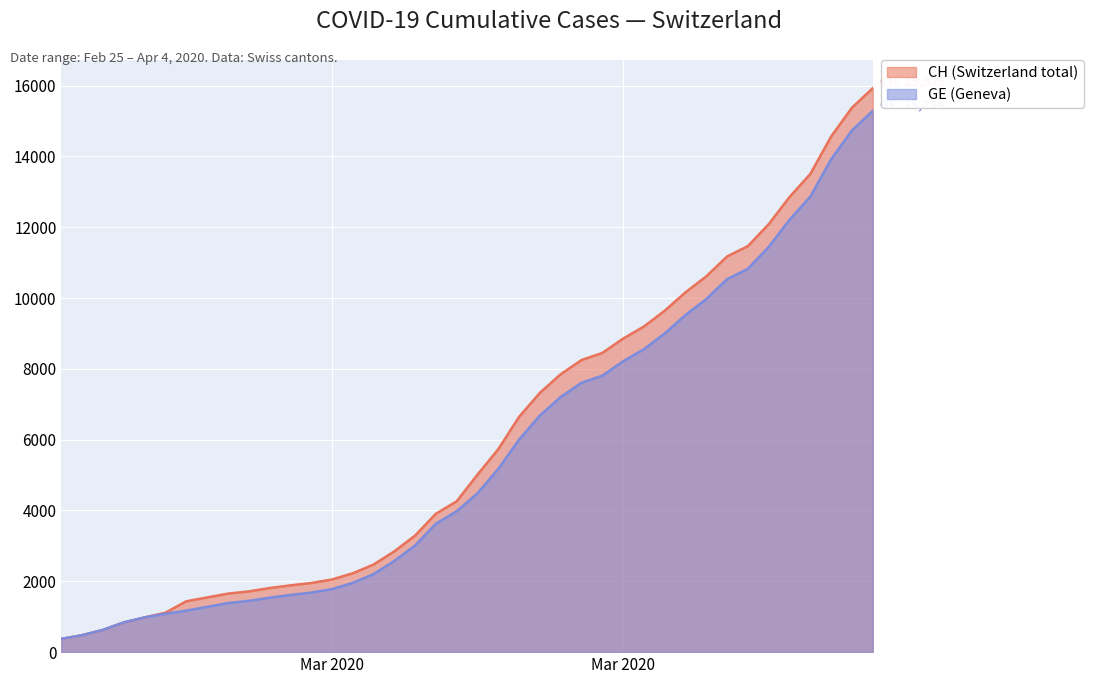

True or false: CH and GE cross at least once.

False